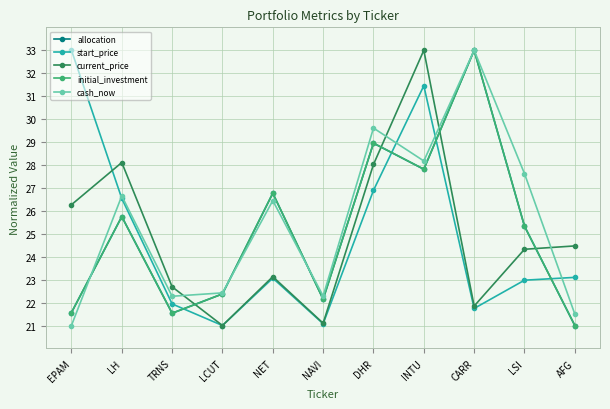

Between which two adjacent categories do allocation and initial_investment first intersect?

LH and TRNS